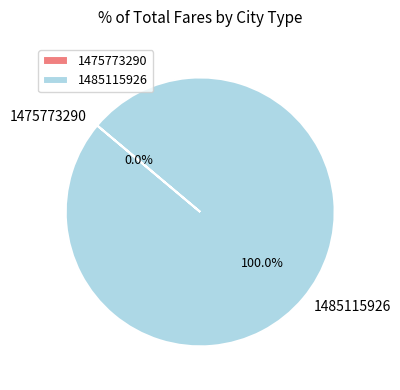

Which slice is the largest?

1485115926